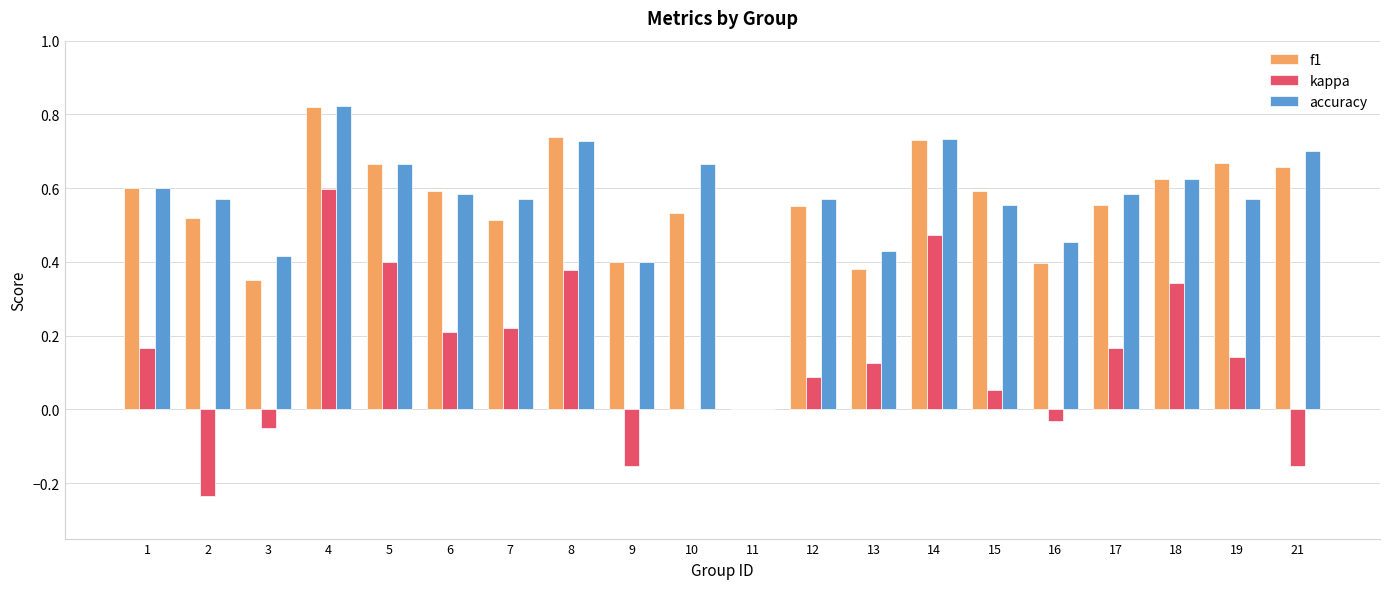

What is the total value across all series at 10?

1.2